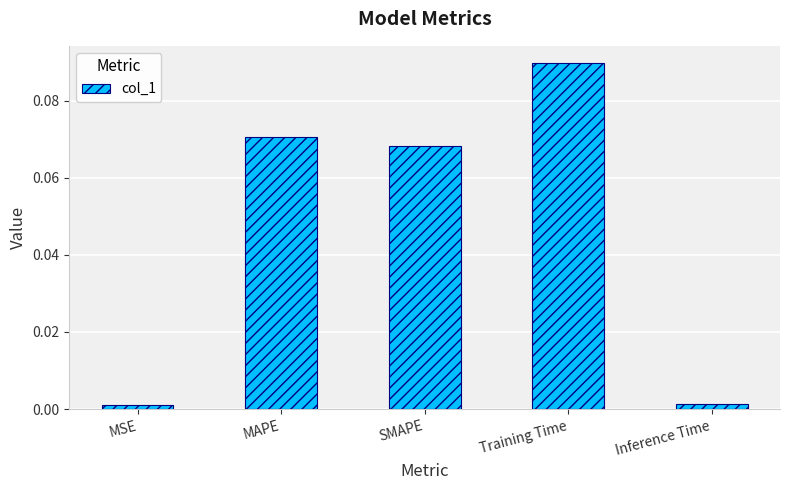

Between MAPE and Inference Time, which is larger?

MAPE